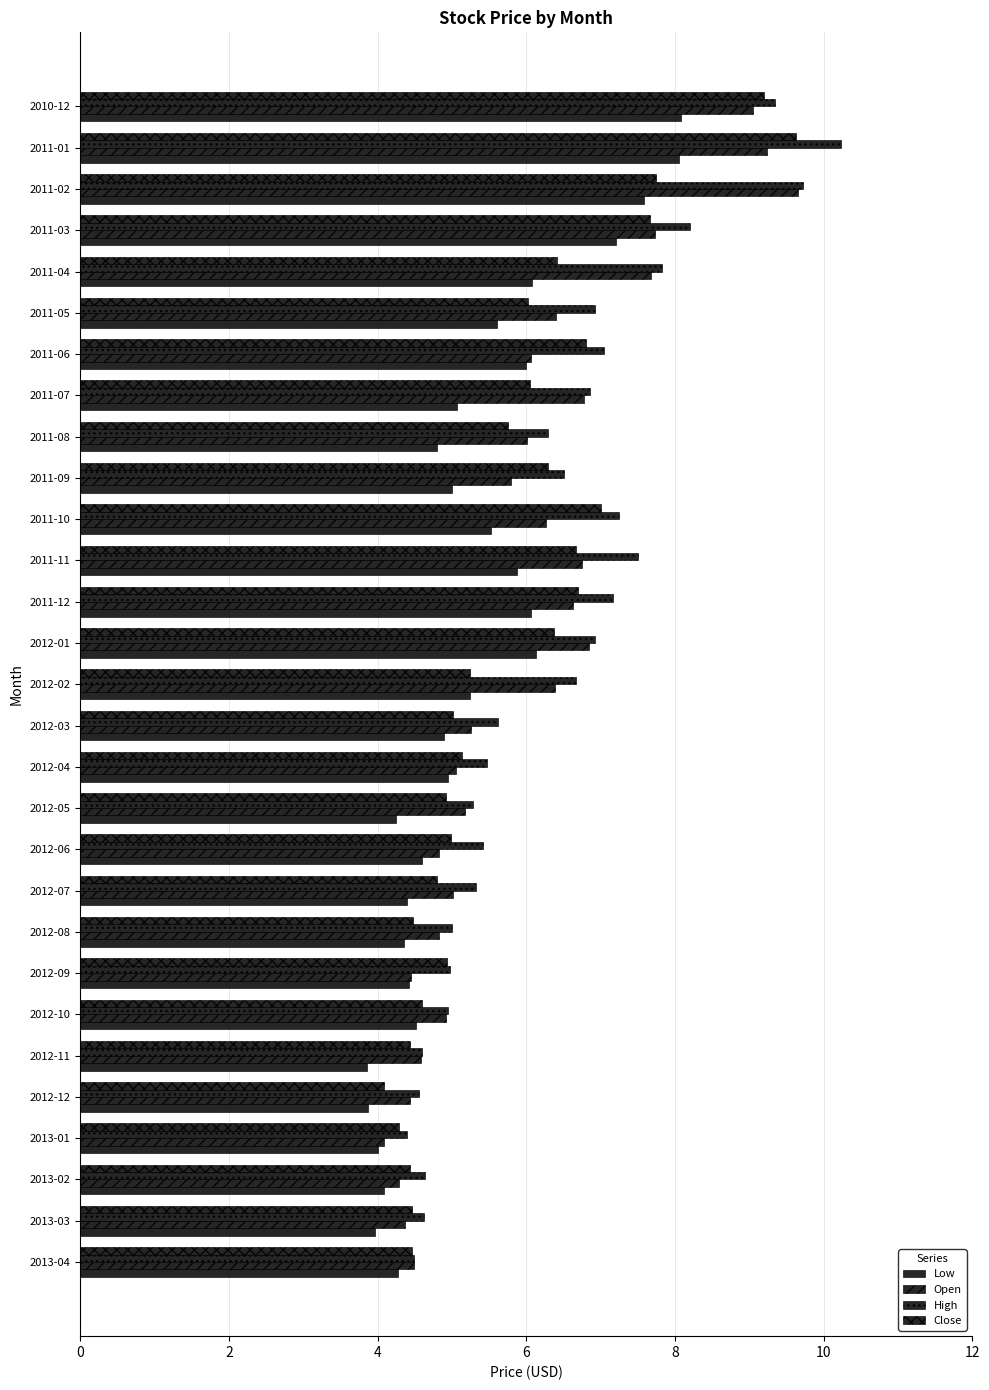

At how many categories does at least one series exceed 4?

29